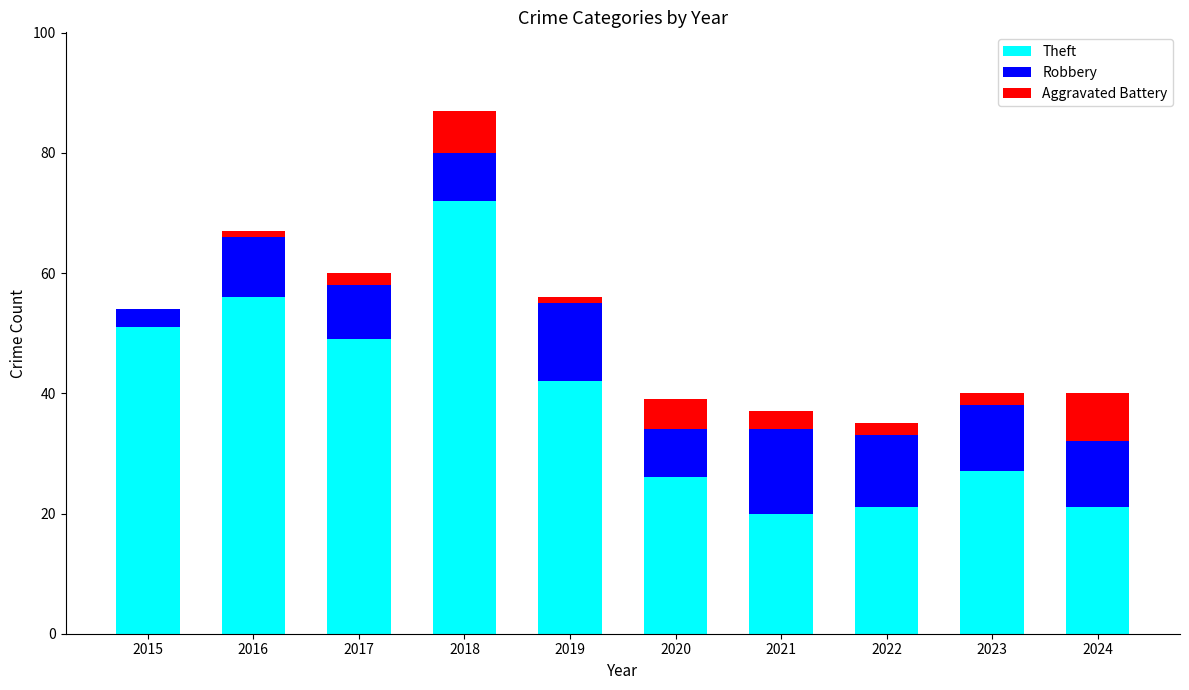

At which category is the sum across all series the highest?

2018